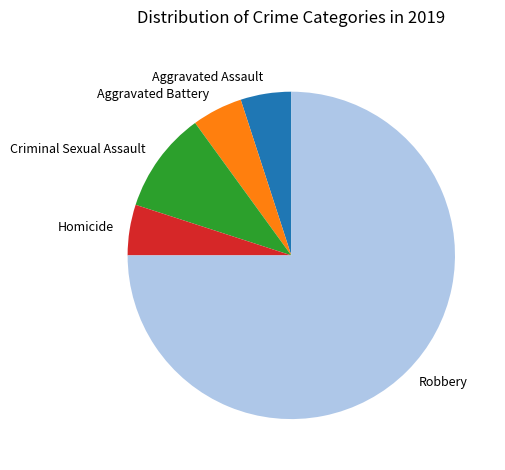

Which slice is the largest?

Robbery